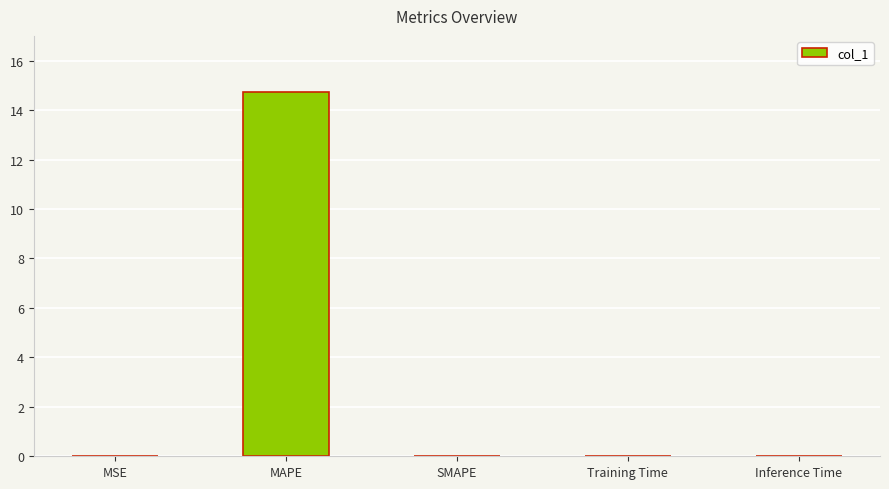

Count the number of categories in the chart.

5